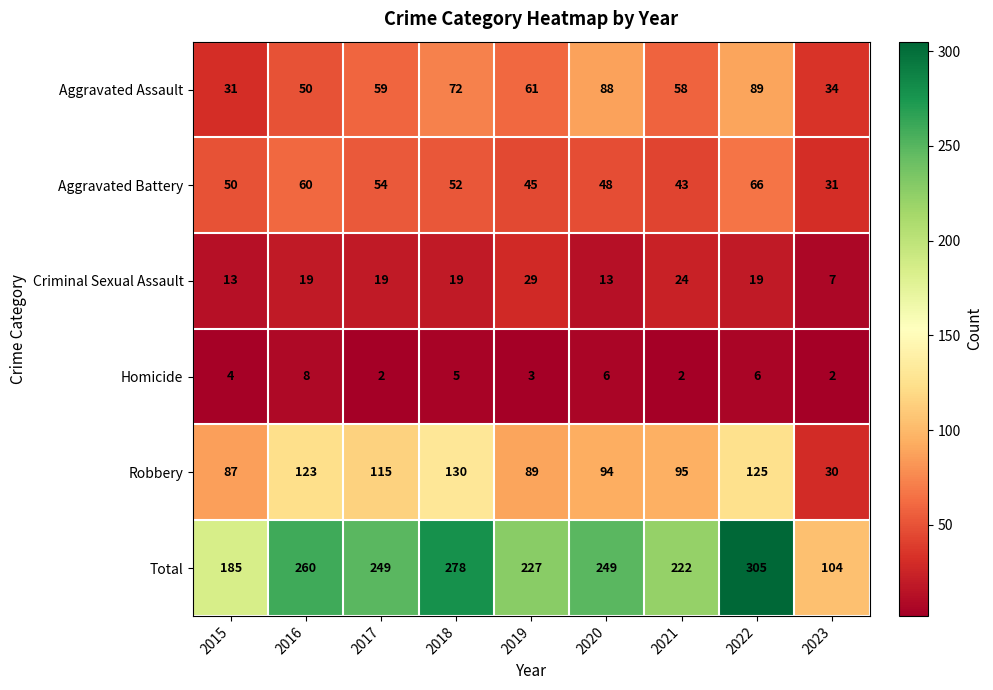

At which label is Aggravated Battery closest to 48?

2020